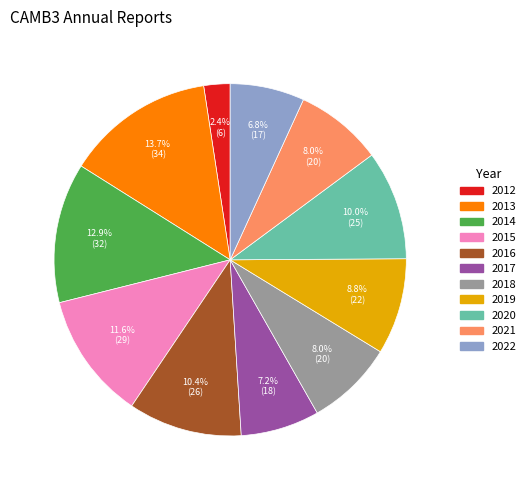

Is there any slice that represents more than half of the pie?

No